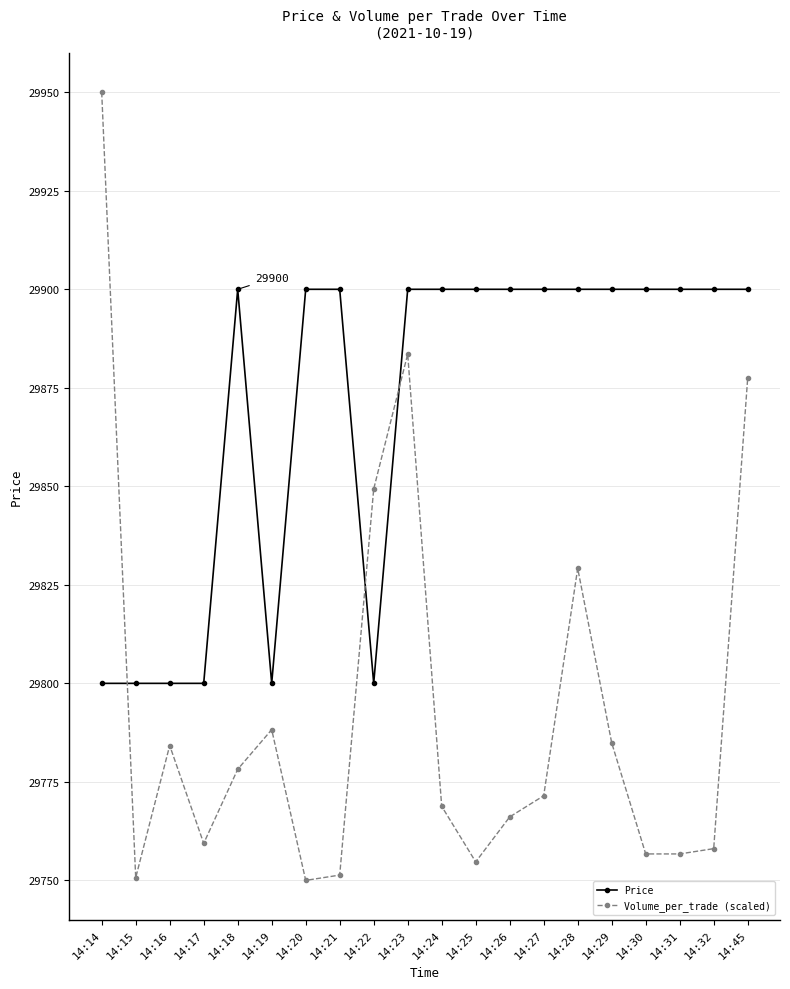

What is the value of the Price point at the 17th from the left?

29900.0